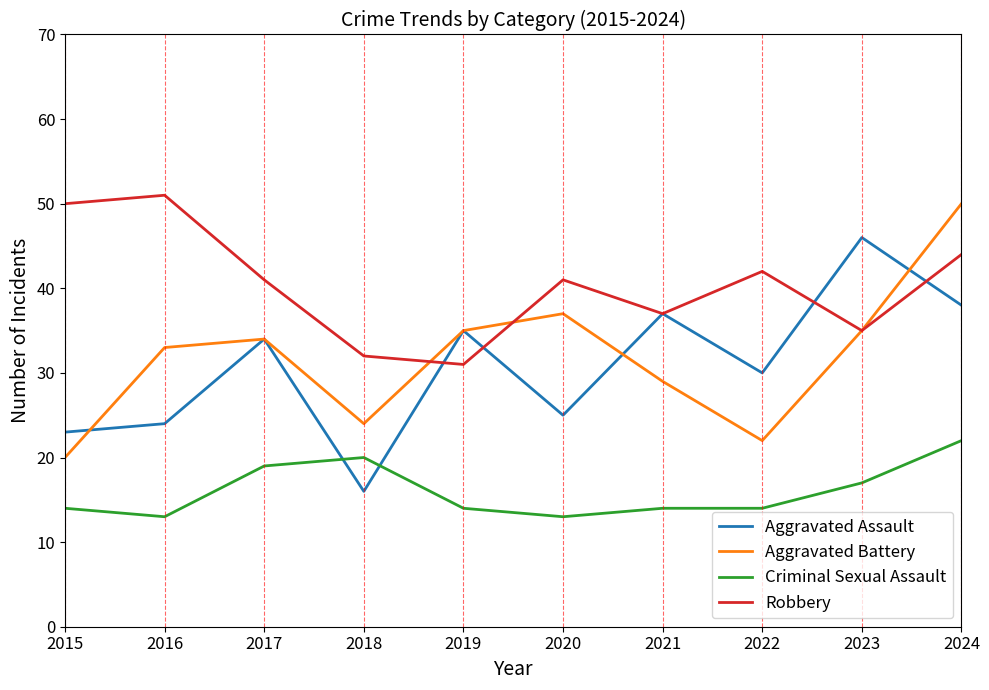

Does the chart have visible grid lines?

No